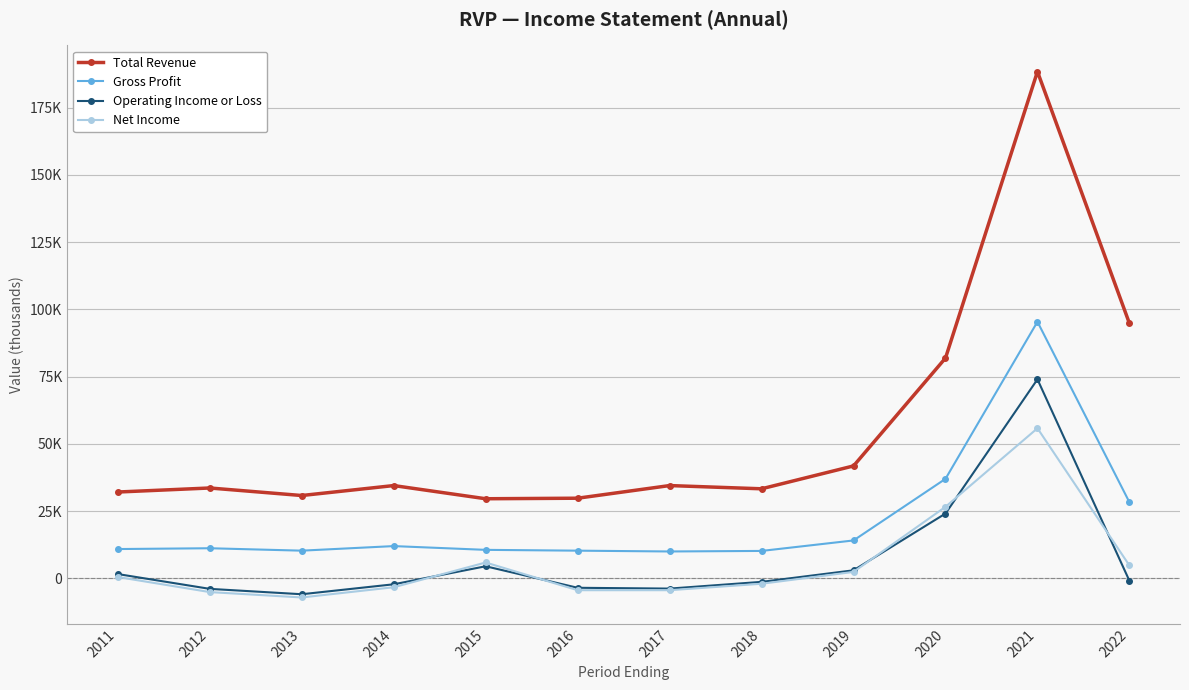

True or false: Net Income and Gross Profit cross at least once.

False